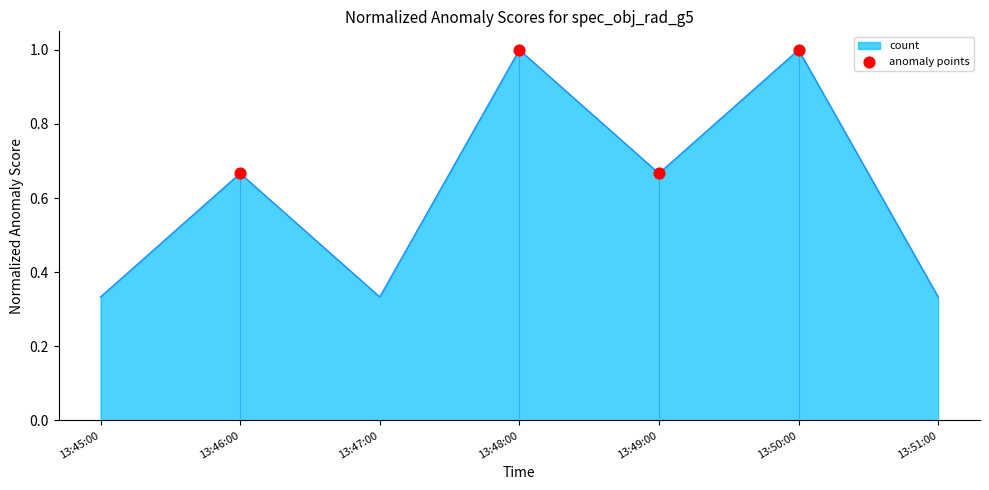

True or false: count has a value of 1.5 at 13:50:00.

False